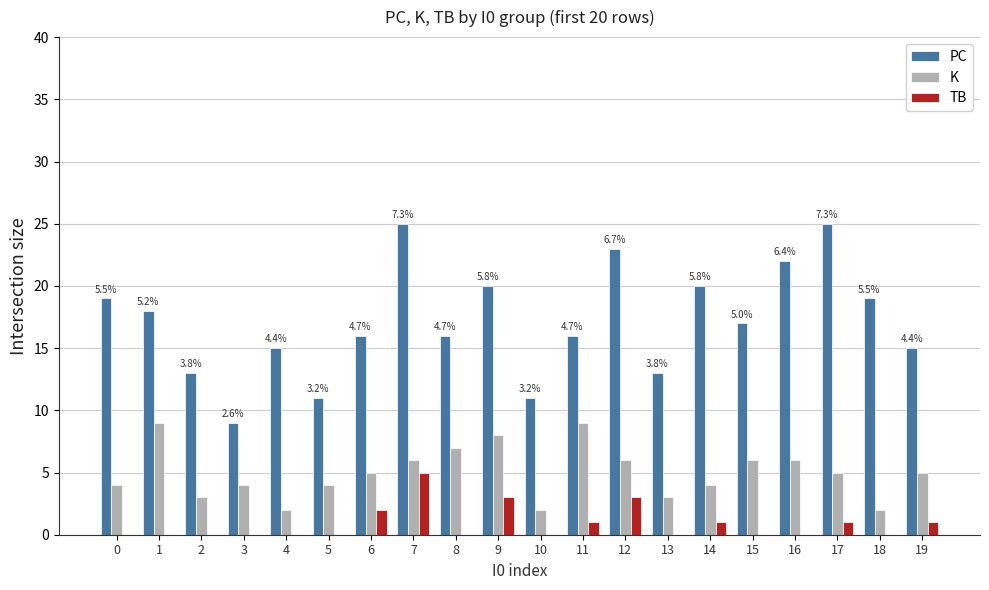

Is it true that TB equals -2 at 3?

False